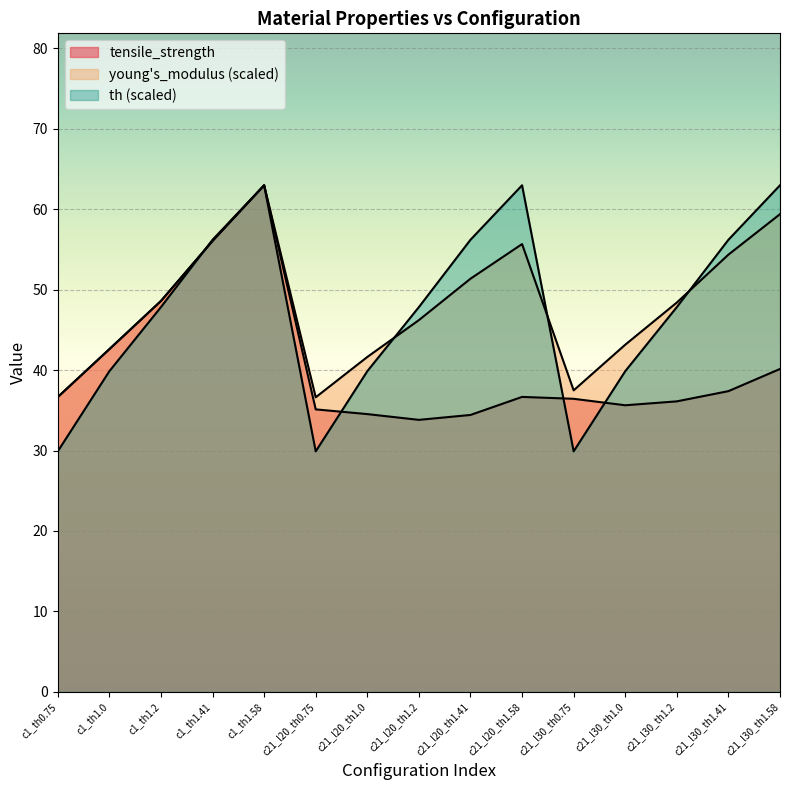

After their last crossing, which series has the higher values: young's_modulus_scaled or th?

th